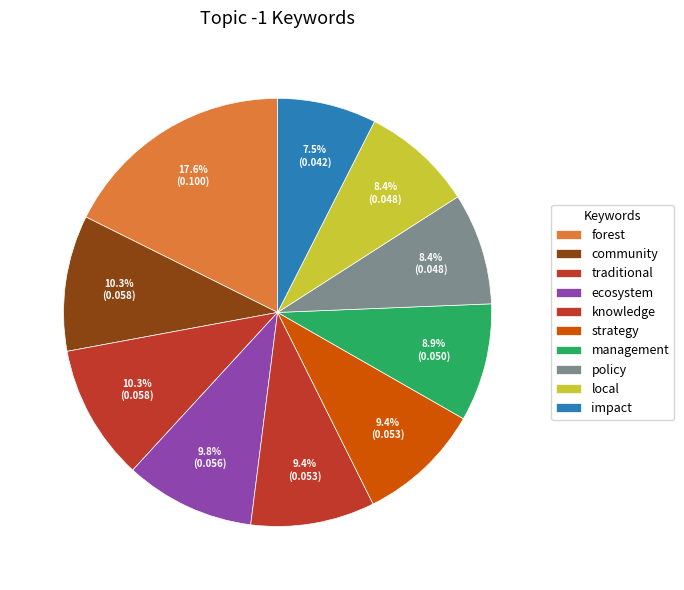

True or false: forest accounts for 18% of the total.

True